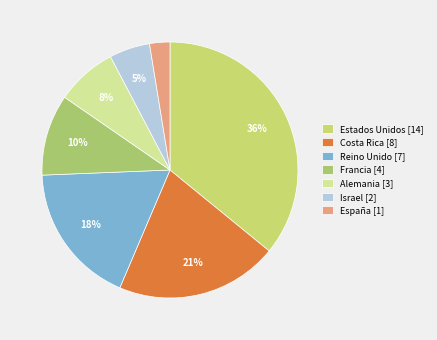

Which category has the smallest portion of the pie?

España